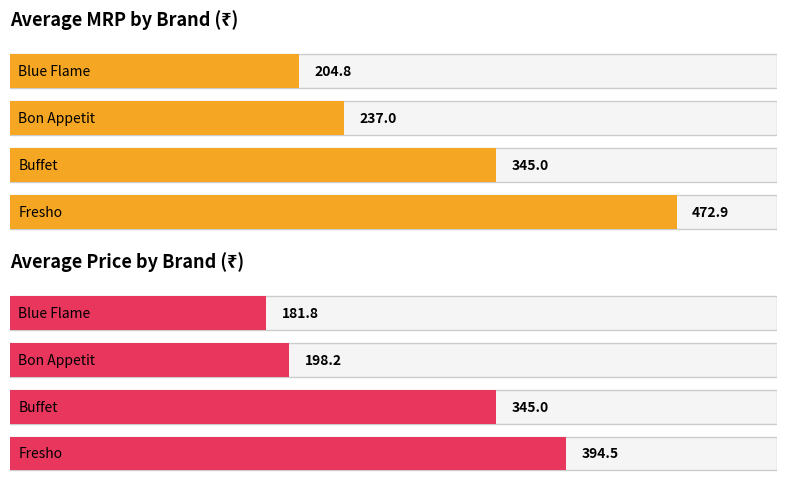

Which series changed the most between 7 and 9?

Average MRP